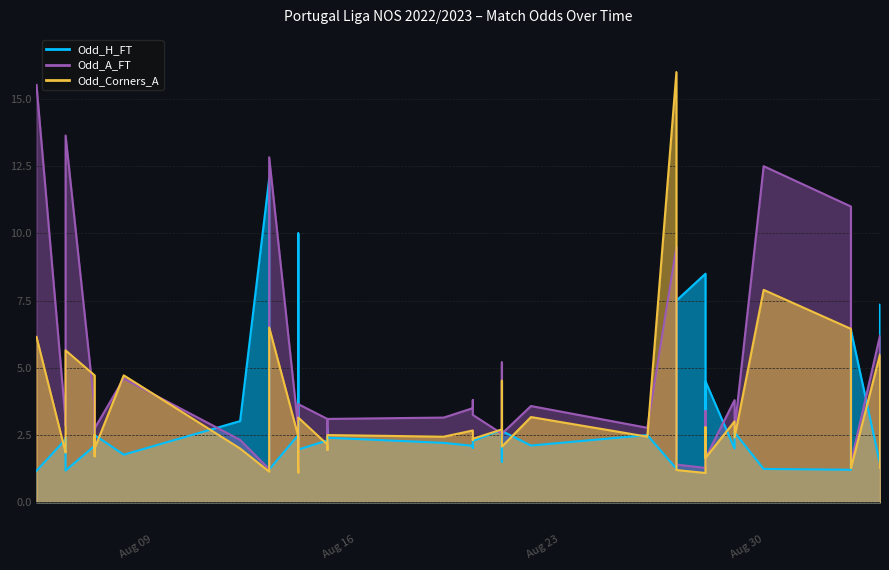

How many times do Odd_H_FT and Odd_Corners_A cross each other?

25